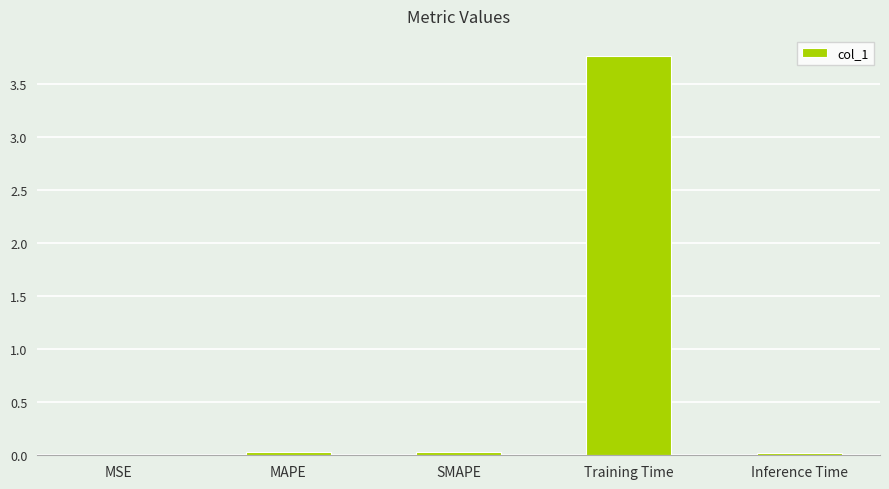

True or false: the data shows 0.0 at SMAPE.

True